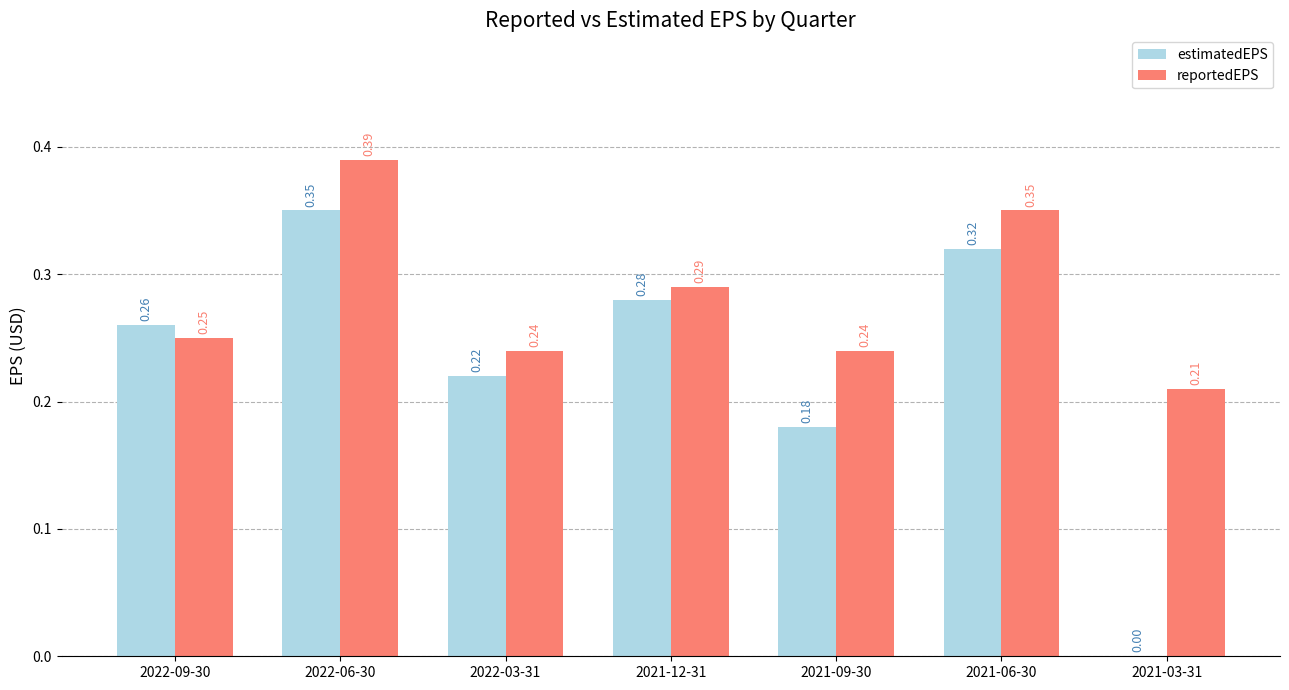

Between 2022-06-30 and 2022-03-31, which series saw the biggest shift?

reportedEPS